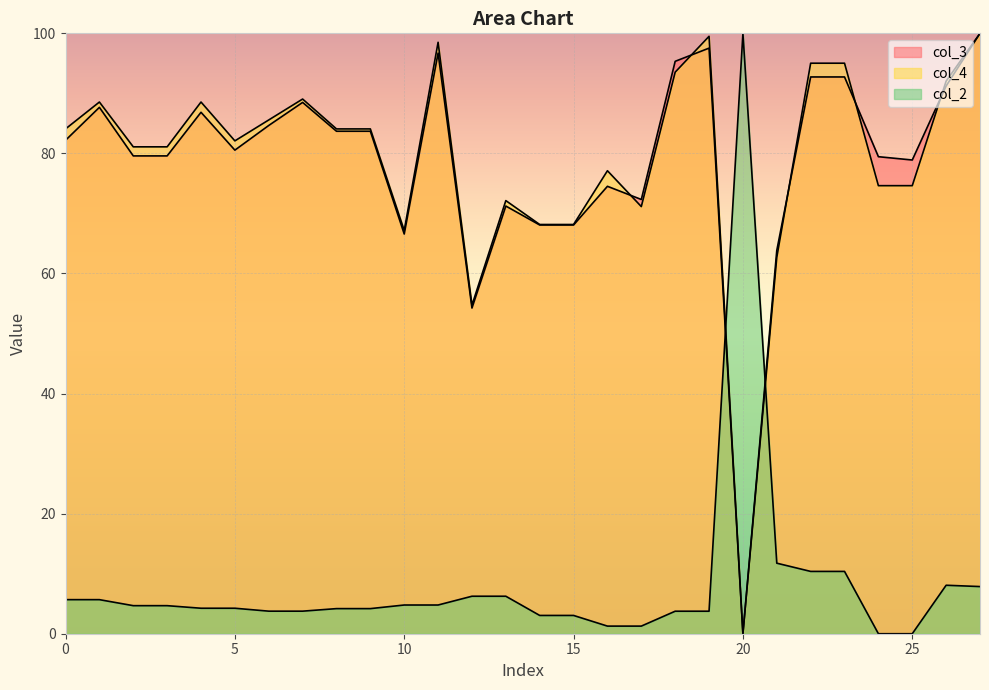

How many series are shown in this chart?

3